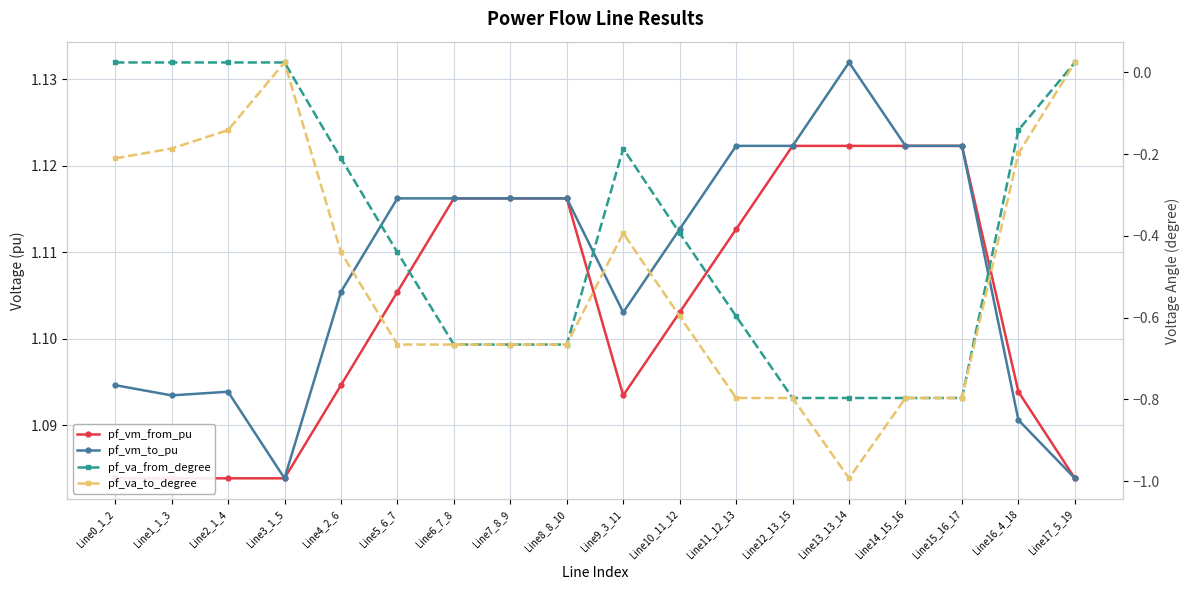

What is the label of the 3rd point from the left?

Line2_1_4